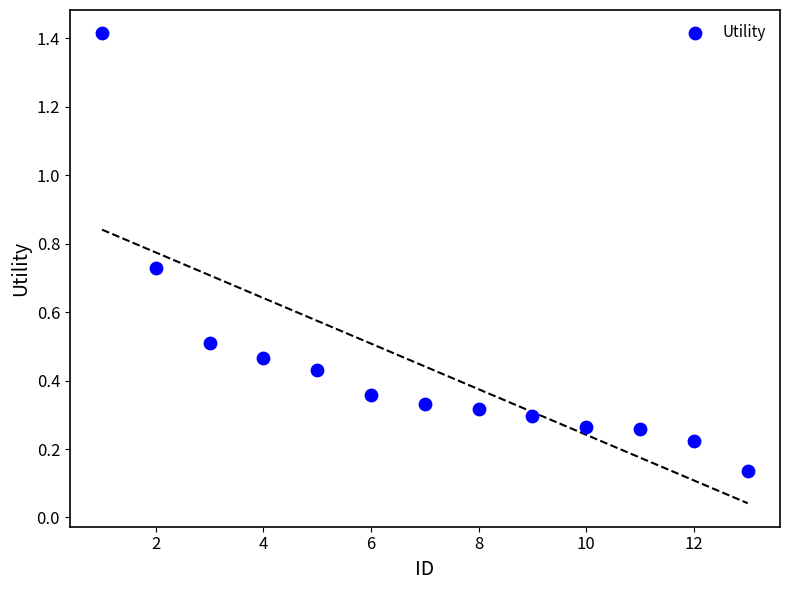

What is the range of X values (max minus min)?

12.0